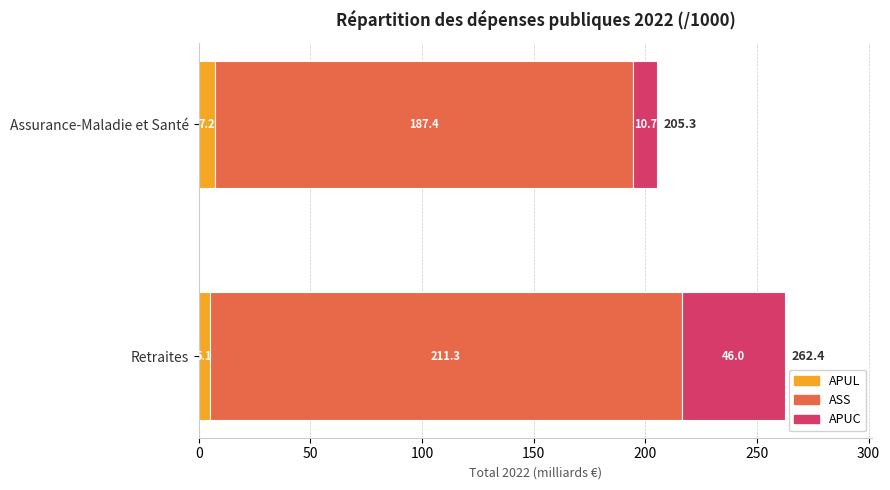

The value of TOTAL at Retraites is 262.4. True or false?

True